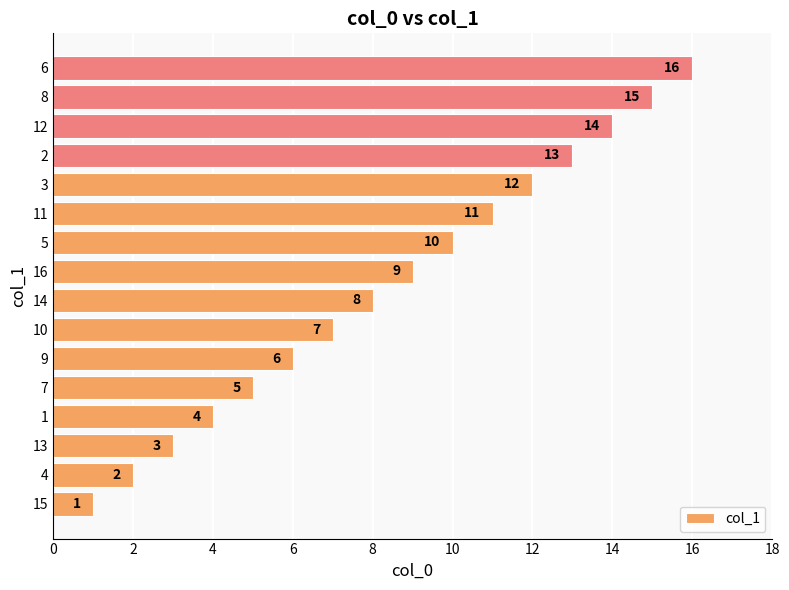

How many values are below 9?

8